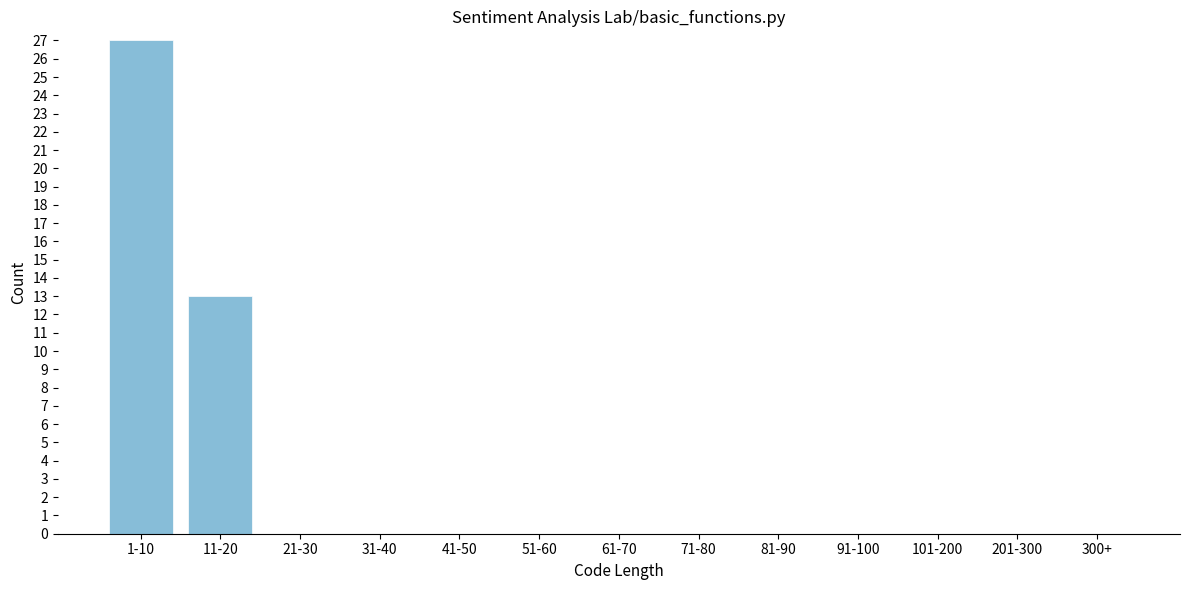

Reading left to right, transcribe all the data shown in this chart.

1-10=27	11-20=13	21-30=0	31-40=0	41-50=0	51-60=0	61-70=0	71-80=0	81-90=0	91-100=0	101-200=0	201-300=0	300+=0